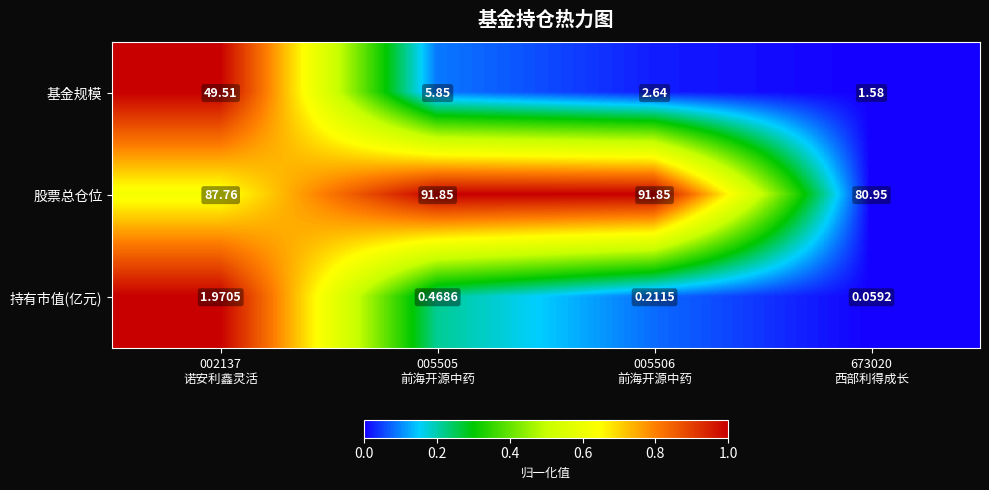

How many values in the 股票总仓位 series are below 91?

2